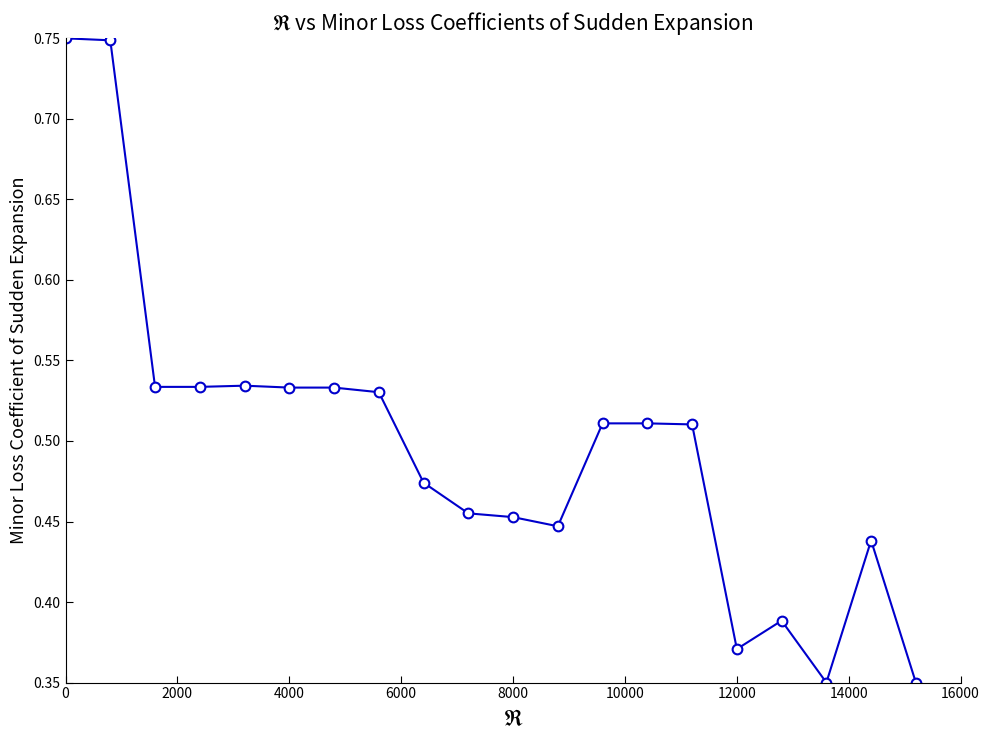

What is the sum of all values?

10.0